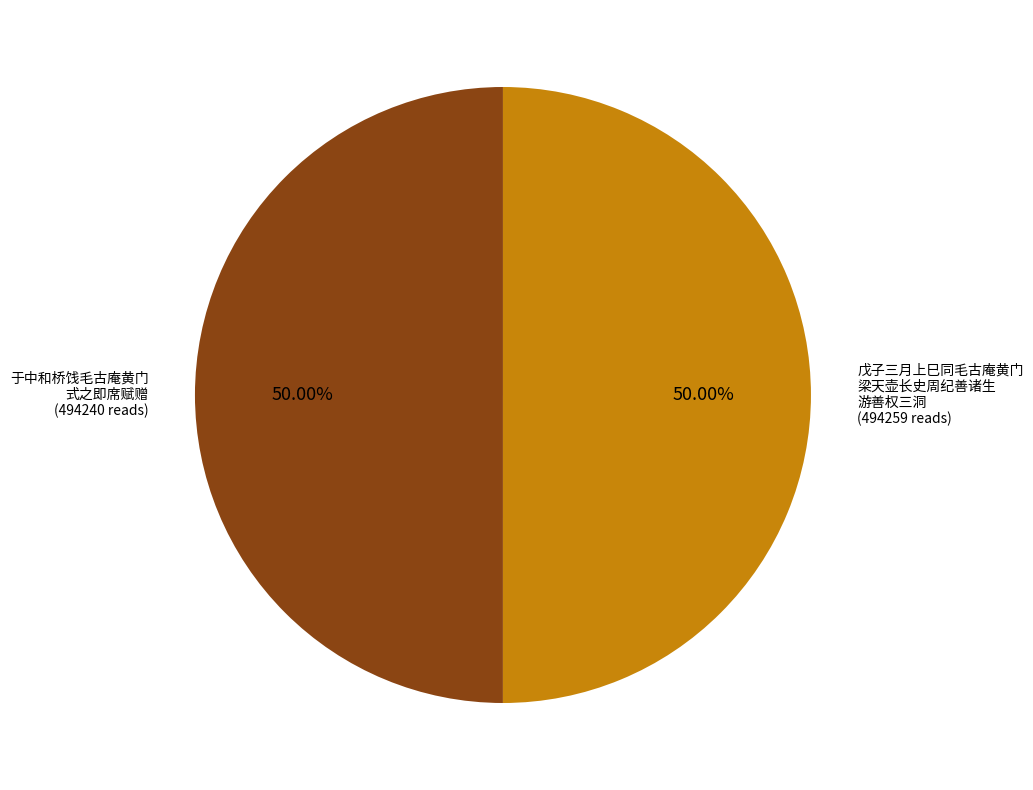

Approximately how many times larger is the value at 戊子三月上巳同毛古庵黄门 梁天壶长史周纪善诸生 游善权三洞 (494259 reads) compared to 于中和桥饯毛古庵黄门 式之即席赋赠 (494240 reads)?

1.0